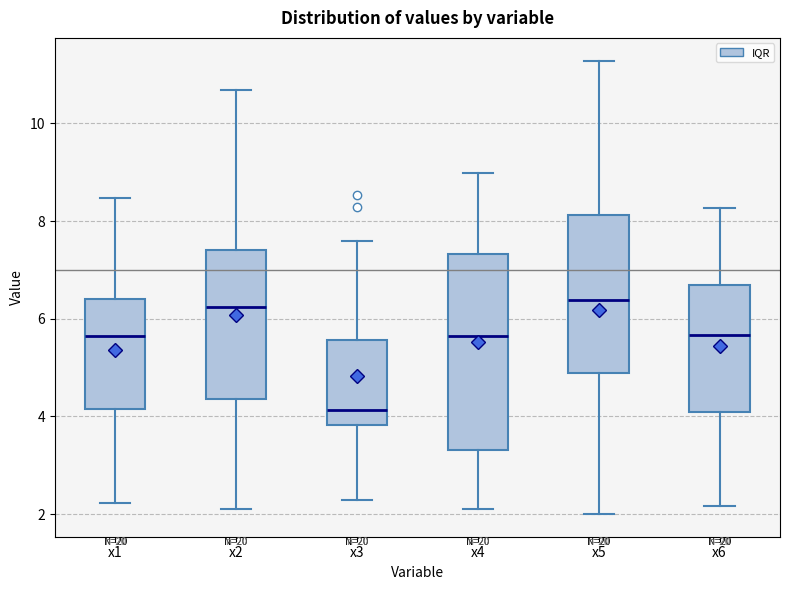

Reading left to right, read every box against the y-axis: the position of its median line, the range the box covers, and the ends of its whiskers. The values are not printed on the chart, so give them approximately, as read against the axis.

x1: median 5.6, box 4.2 to 6.4, whiskers 2.2 to 8.4
x2: median 6.2, box 4.4 to 7.4, whiskers 2.2 to 10.6
x3: median 4.2, box 3.8 to 5.6, whiskers 2.2 to 7.6
x4: median 5.6, box 3.4 to 7.4, whiskers 2.2 to 9.0
x5: median 6.4, box 4.8 to 8.2, whiskers 2.0 to 11.2
x6: median 5.6, box 4.0 to 6.6, whiskers 2.2 to 8.2